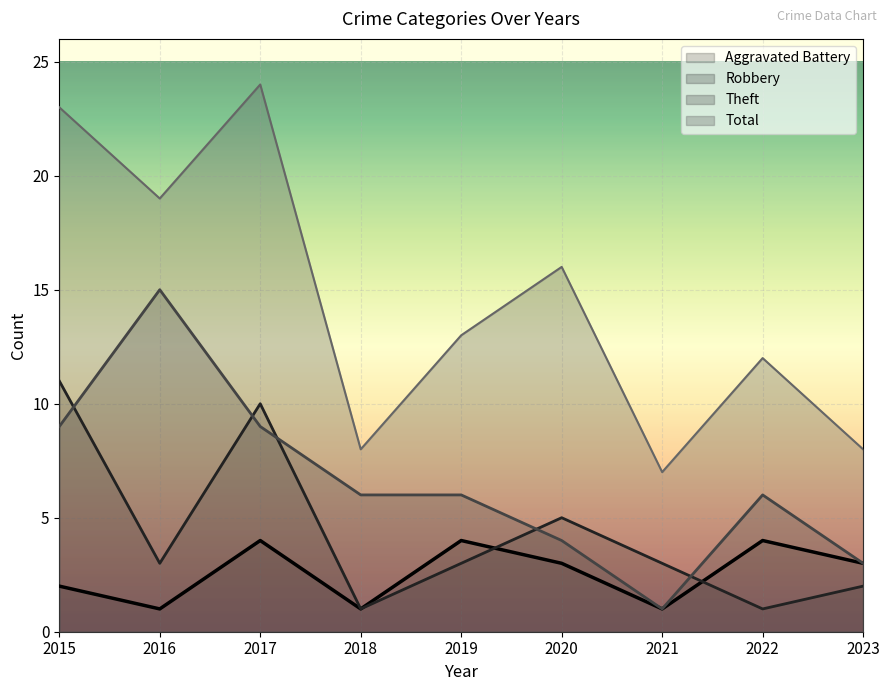

At how many categories does at least one series exceed 22?

2